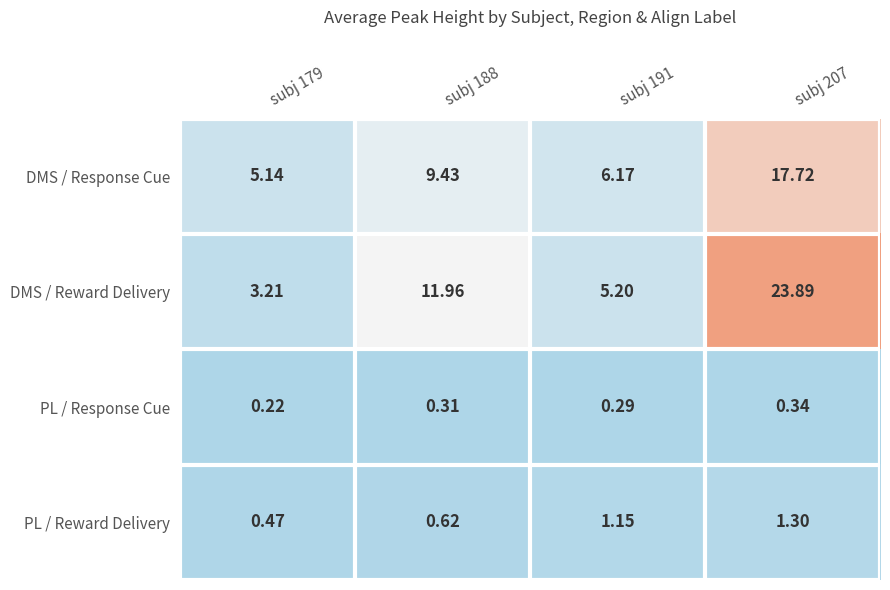

Which series has the largest total across all categories?

DMS / Reward Delivery